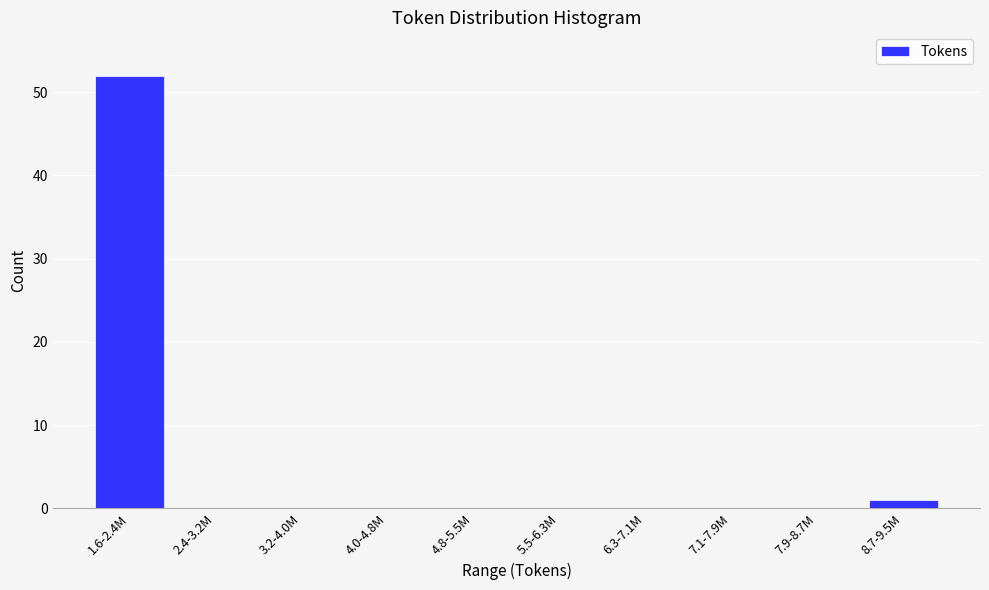

Reading left to right, transcribe all the data shown in this chart.

1.6-2.4M=52	2.4-3.2M=0	3.2-4.0M=0	4.0-4.8M=0	4.8-5.5M=0	5.5-6.3M=0	6.3-7.1M=0	7.1-7.9M=0	7.9-8.7M=0	8.7-9.5M=1